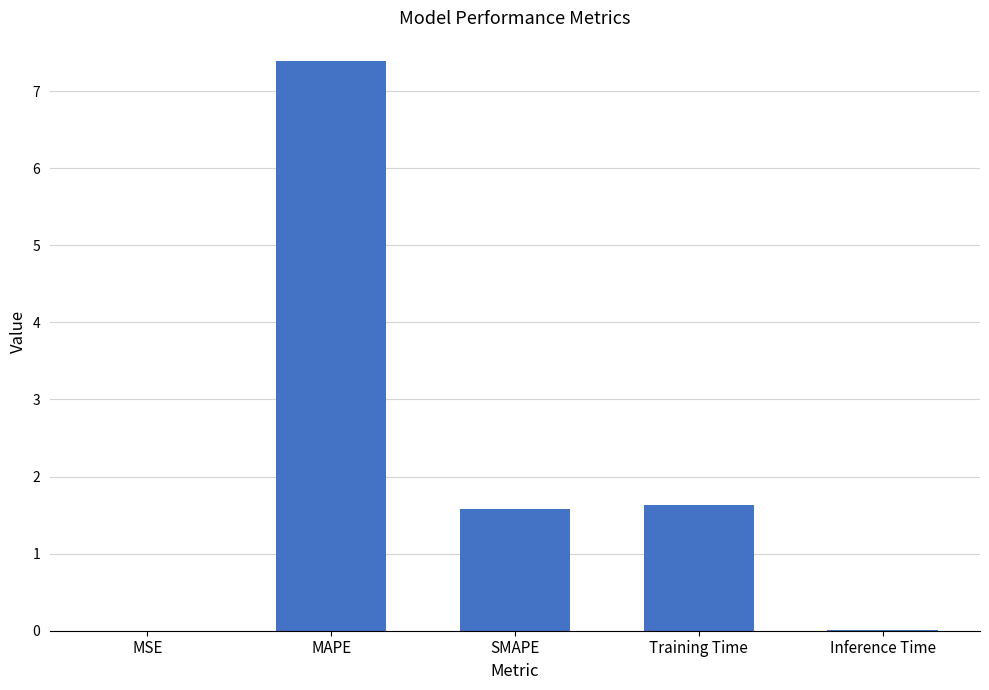

What is the sum of the values at MAPE and SMAPE?

9.0